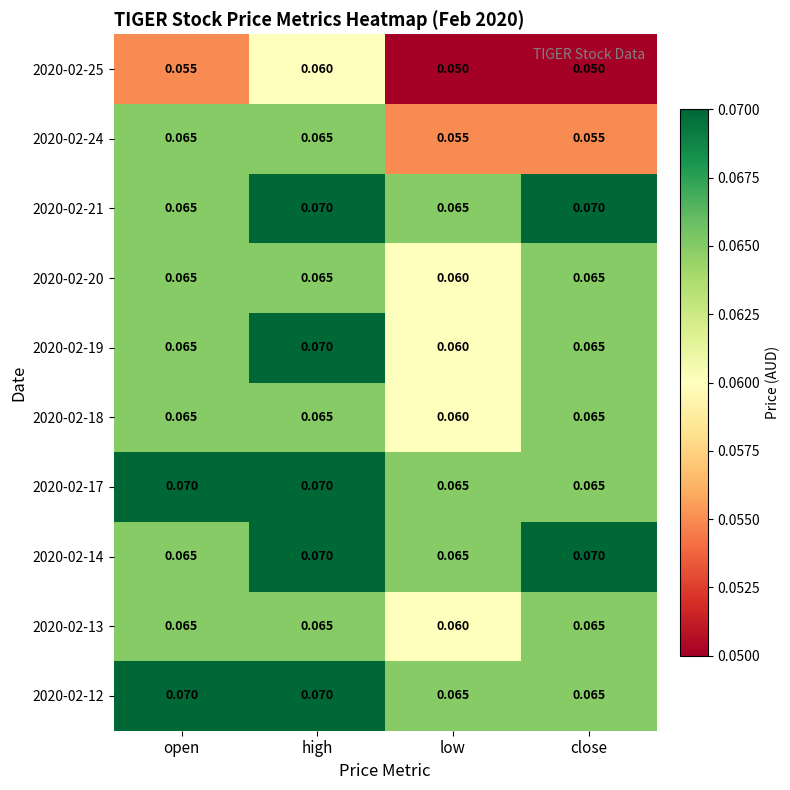

At which category is the sum across all series the highest?

high